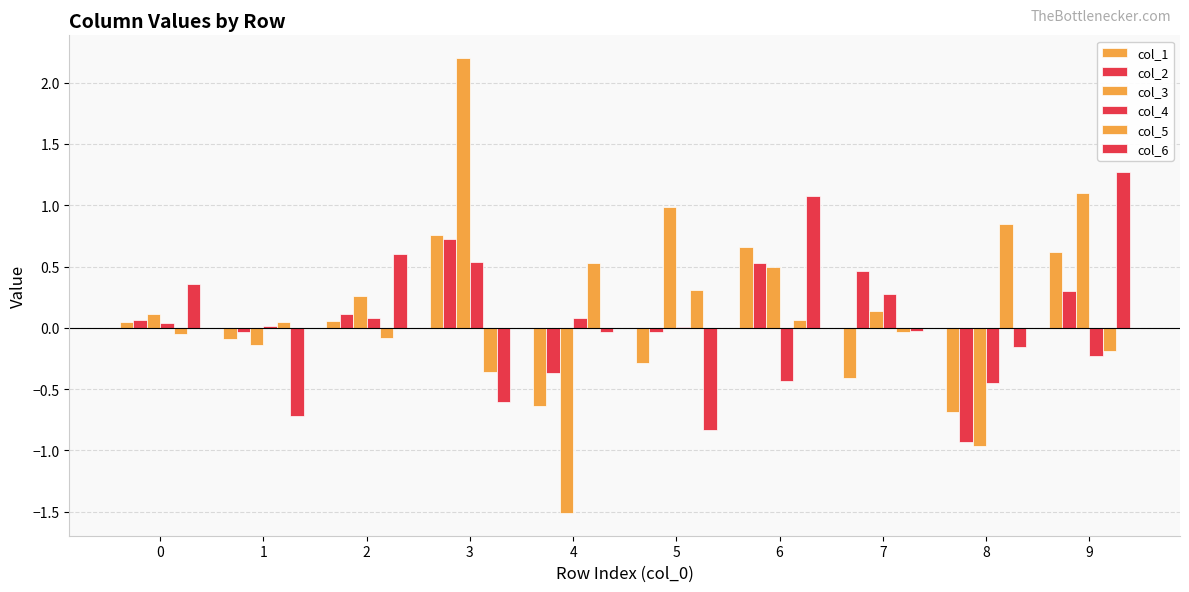

How many categories are shown in the chart?

10